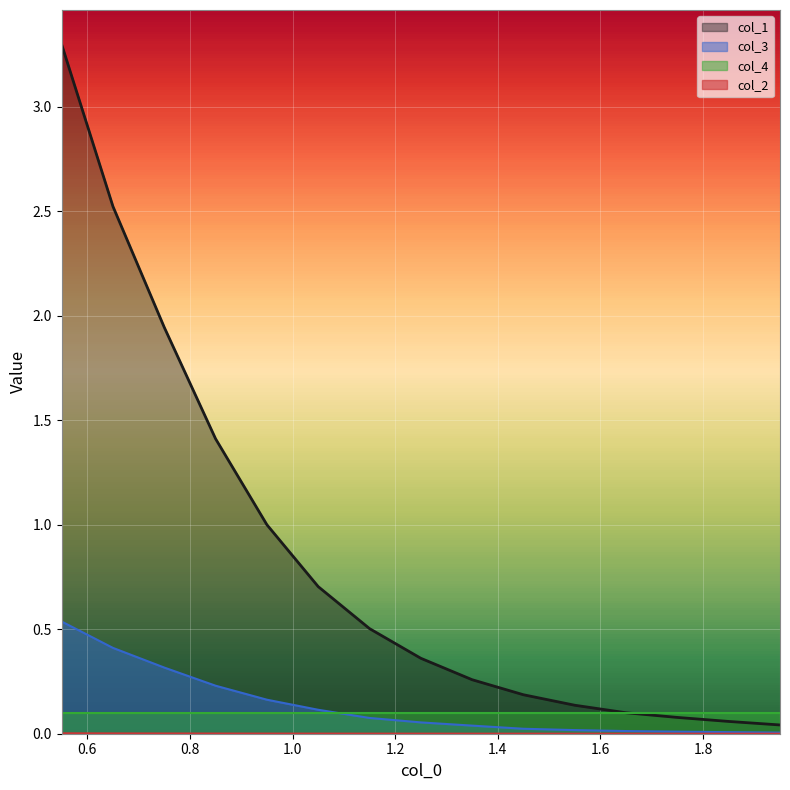

What is the highest value of the col_1 series?

3.3